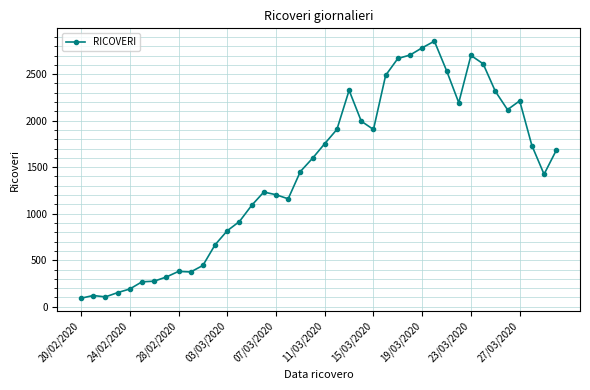

What is the average value?

1444